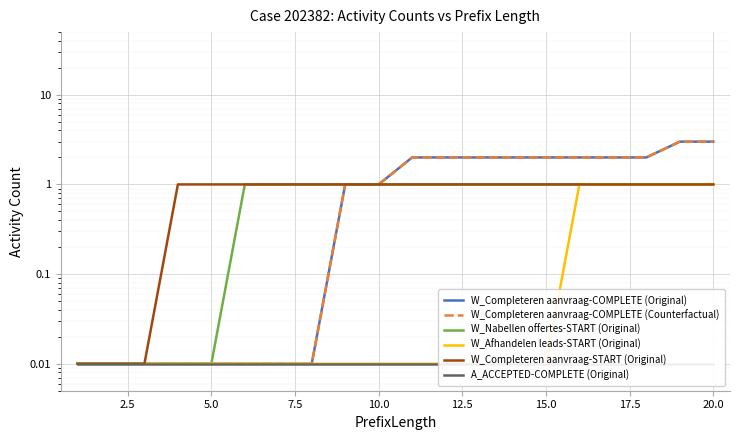

Reading left to right, list all the values displayed in this chart.

W_Completeren aanvraag-COMPLETE (Original): 0.0	0.0	0.0	0.0	0.0	0.0	0.0	0.0	1.0	1.0	2.0	2.0	2.0	2.0	2.0	2.0	2.0	2.0	3.0	3.0
W_Completeren aanvraag-COMPLETE (Counterfactual): 0.0	0.0	0.0	0.0	0.0	0.0	0.0	0.0	1.0	1.0	2.0	2.0	2.0	2.0	2.0	2.0	2.0	2.0	3.0	3.0
W_Nabellen offertes-START (Original): 0.0	0.0	0.0	0.0	0.0	1.0	1.0	1.0	1.0	1.0	1.0	1.0	1.0	1.0	1.0	1.0	1.0	1.0	1.0	1.0
W_Afhandelen leads-START (Original): 0.0	0.0	0.0	0.0	0.0	0.0	0.0	0.0	0.0	0.0	0.0	0.0	0.0	0.0	0.0	1.0	1.0	1.0	1.0	1.0
W_Completeren aanvraag-START (Original): 0.0	0.0	0.0	1.0	1.0	1.0	1.0	1.0	1.0	1.0	1.0	1.0	1.0	1.0	1.0	1.0	1.0	1.0	1.0	1.0
A_ACCEPTED-COMPLETE (Original): 0.0	0.0	0.0	0.0	0.0	0.0	0.0	0.0	0.0	0.0	0.0	0.0	0.0	0.0	0.0	0.0	0.0	0.0	0.0	0.0